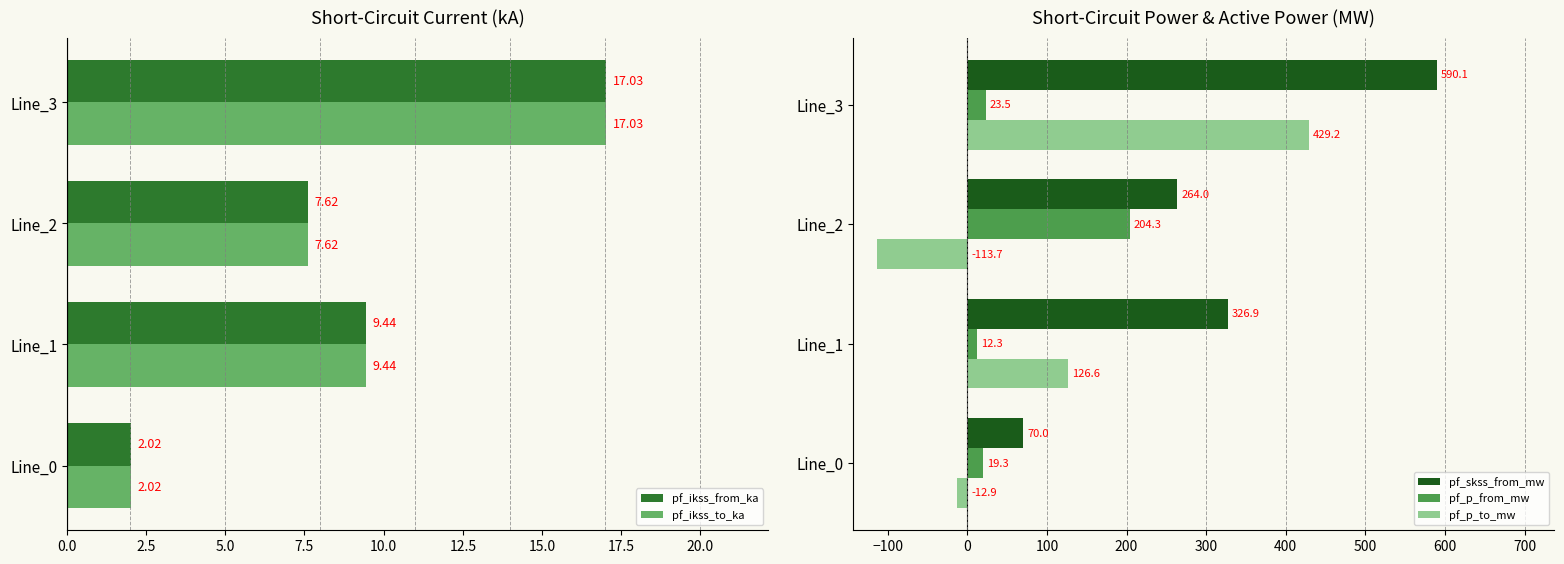

Where is pf_p_to_mw nearest to the value 157?

Line_1